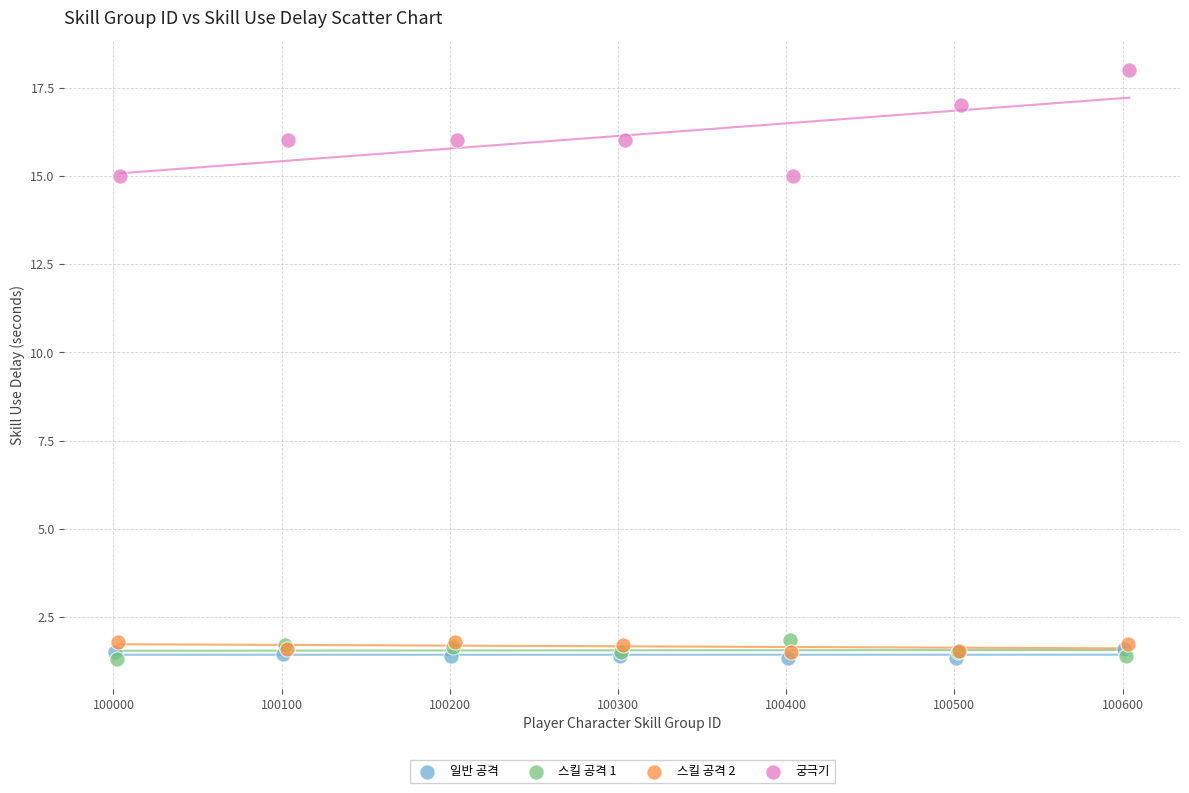

Which series has the widest spread of Y values?

궁극기